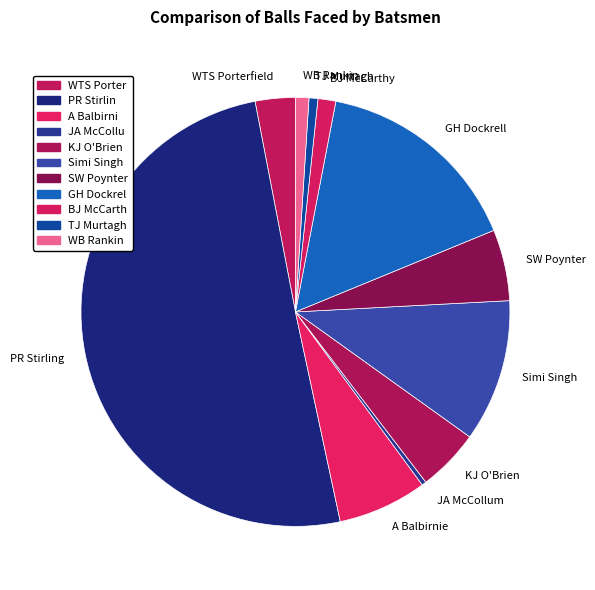

Which slice is the largest?

PR Stirling